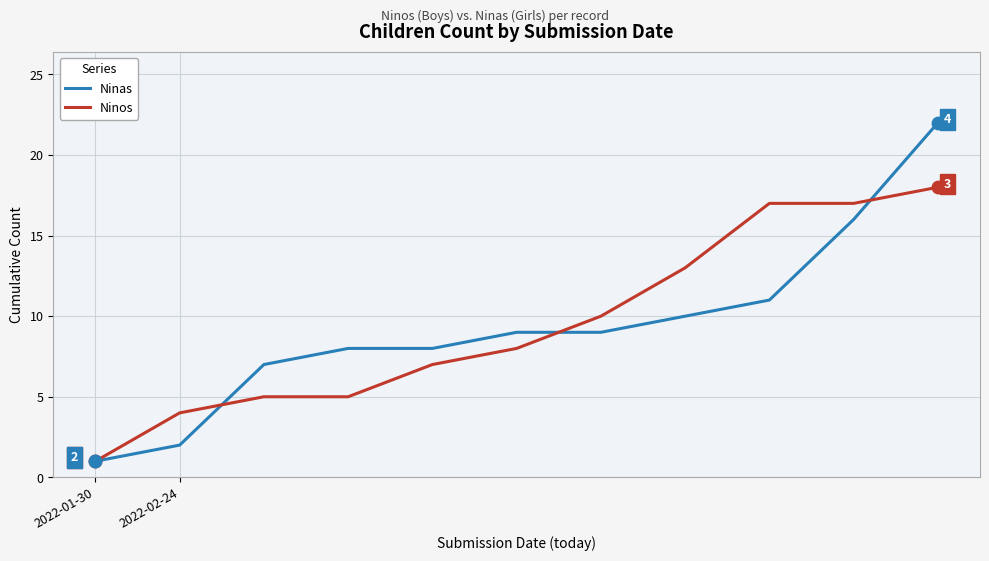

What are all the series names shown in the legend?

Ninas, Ninos